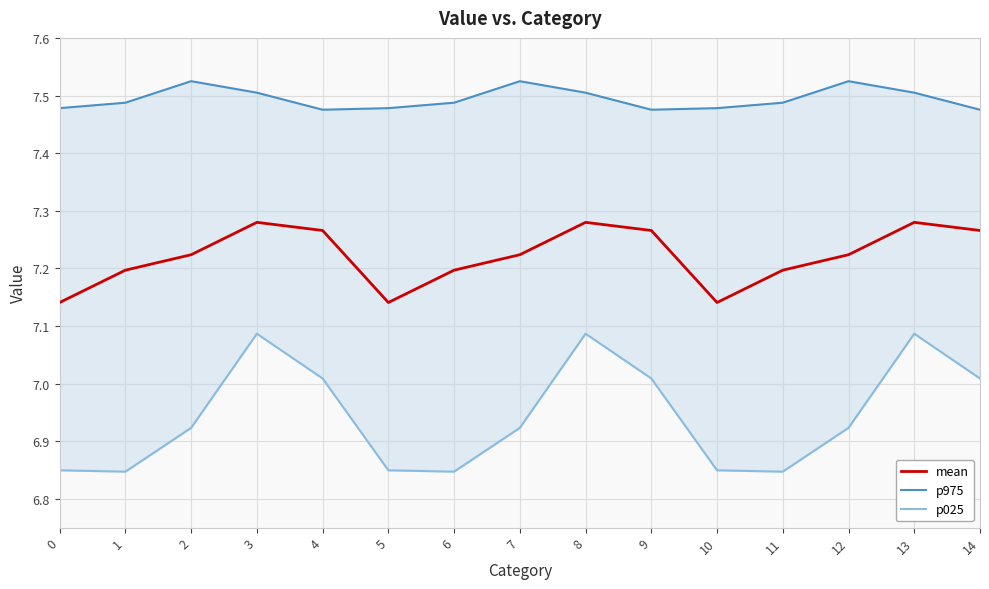

What is the spread (max minus min) of values at 14?

0.5